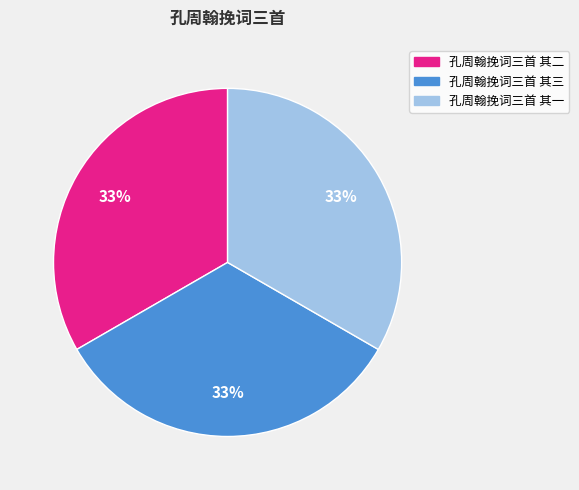

Is there a majority slice in this chart?

No